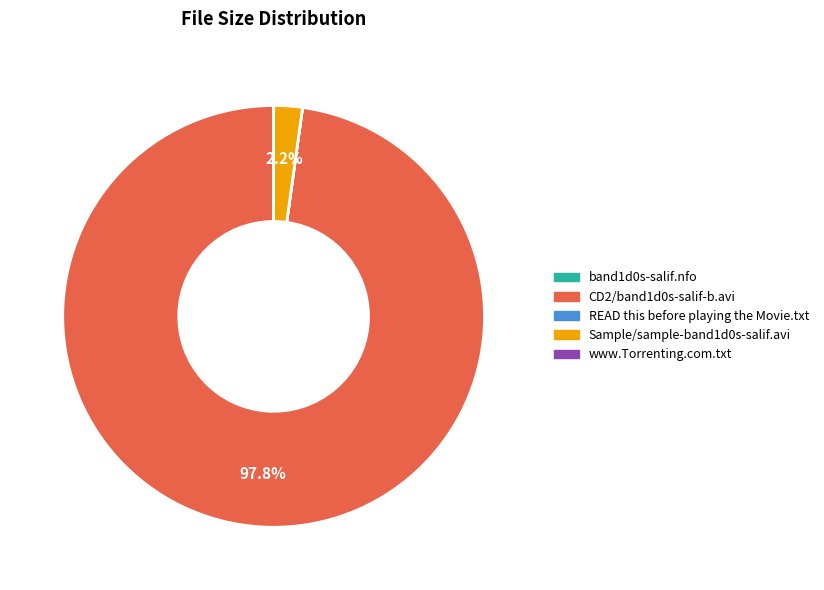

Which slice is the largest?

CD2/band1d0s-salif-b.avi